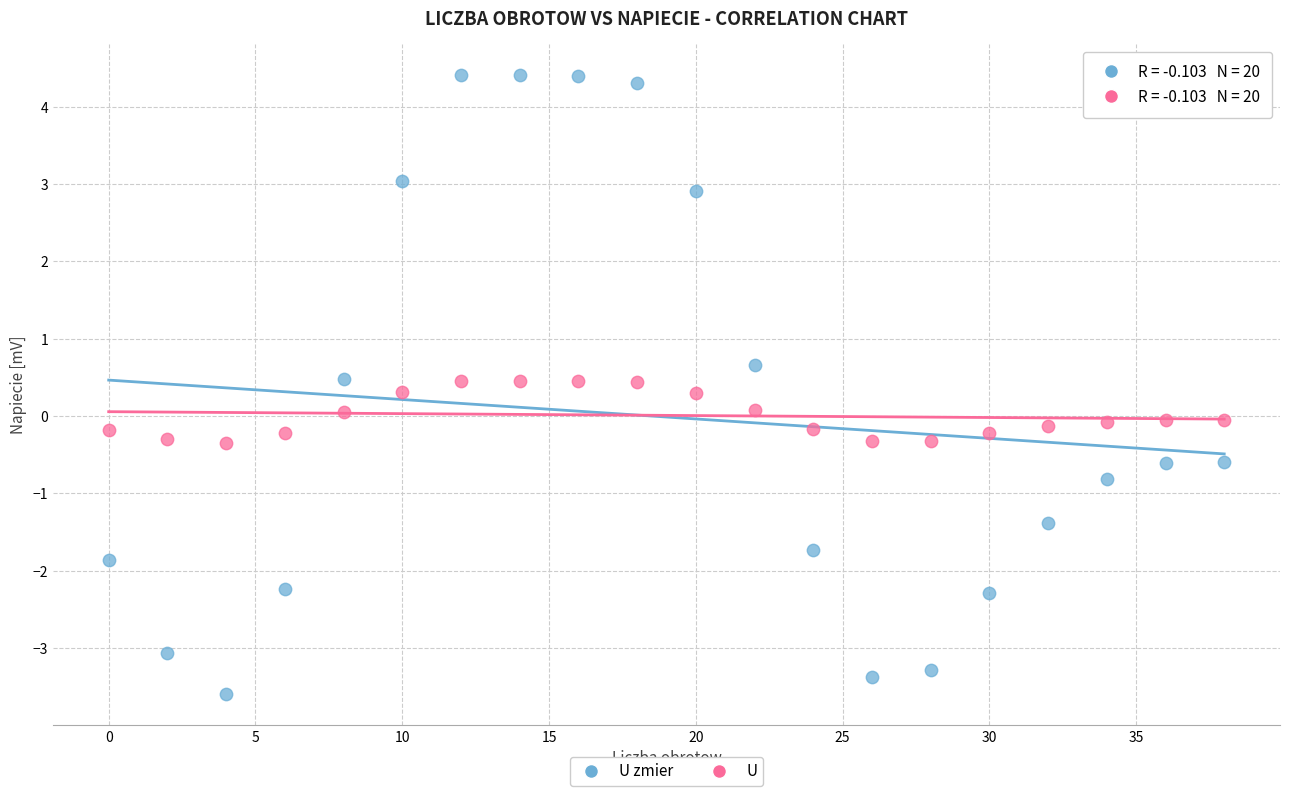

Which series contains the highest Y value?

U zmier